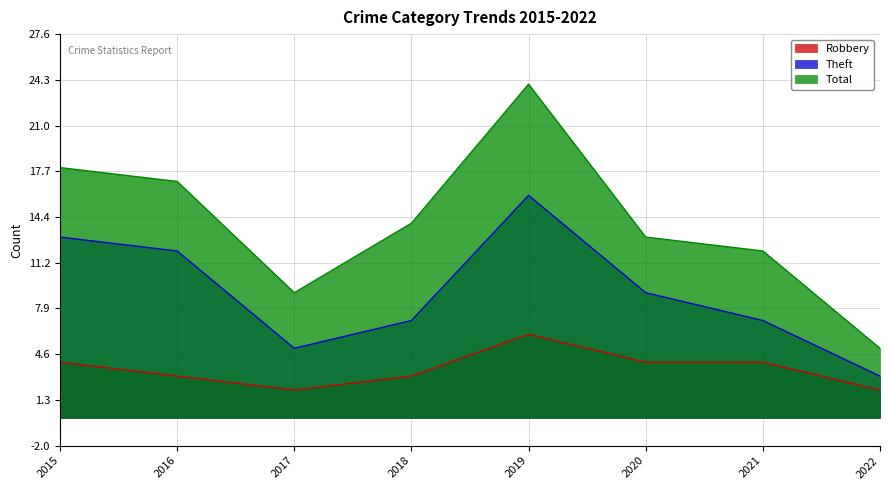

Which label corresponds to the largest value in the chart?

2019